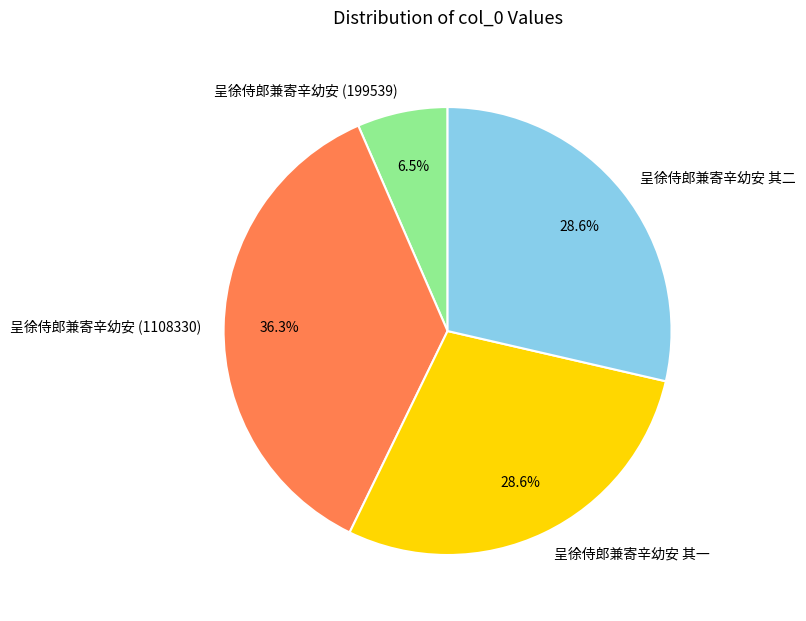

The 呈徐侍郎兼寄辛幼安 (1108330) slice represents 45% of the pie. True or false?

False